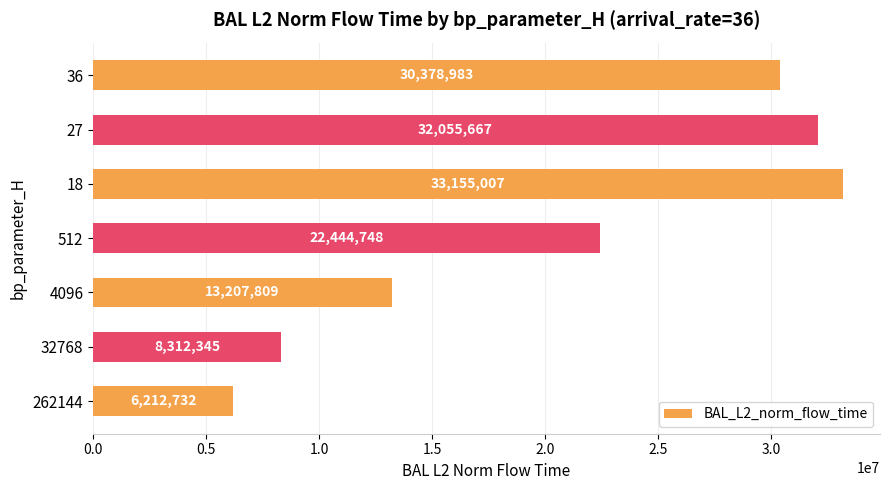

Between 32768 and 27, which is larger?

27